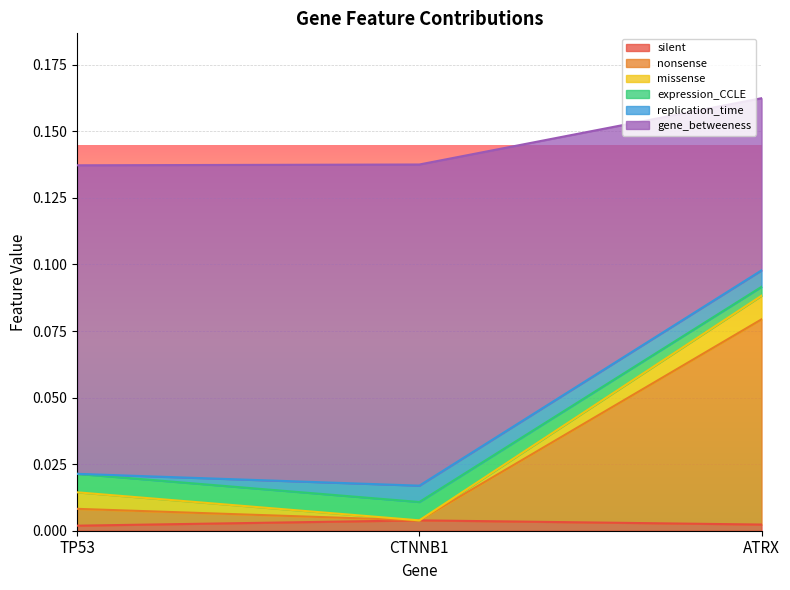

What is the difference between the highest and lowest values at ATRX?

0.2